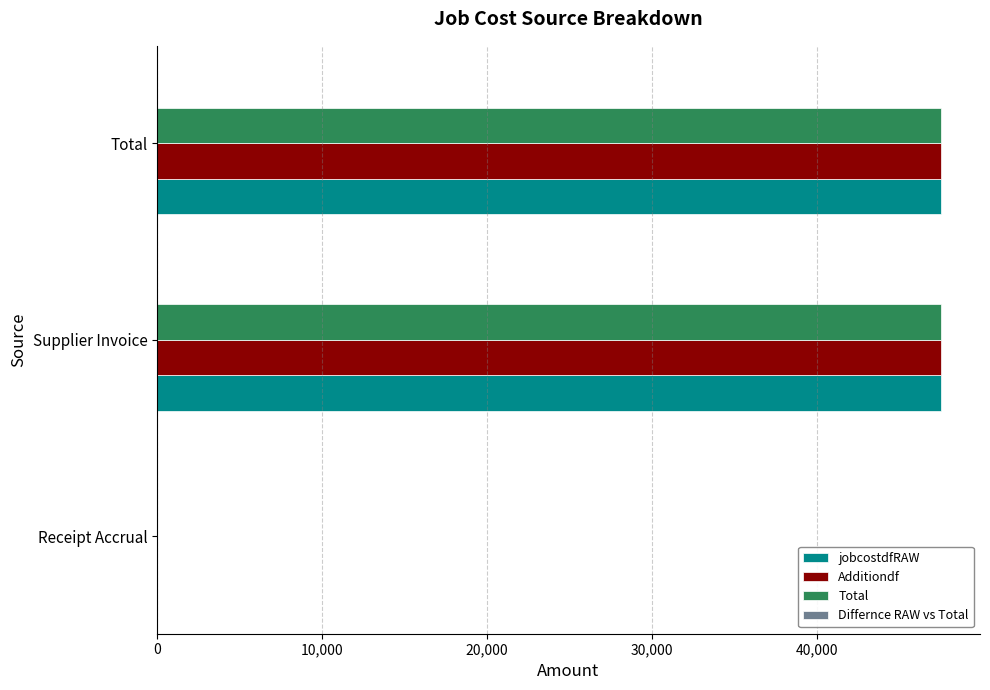

What is the sum of the jobcostdfRAW values at Supplier Invoice and Receipt Accrual?

47508.1